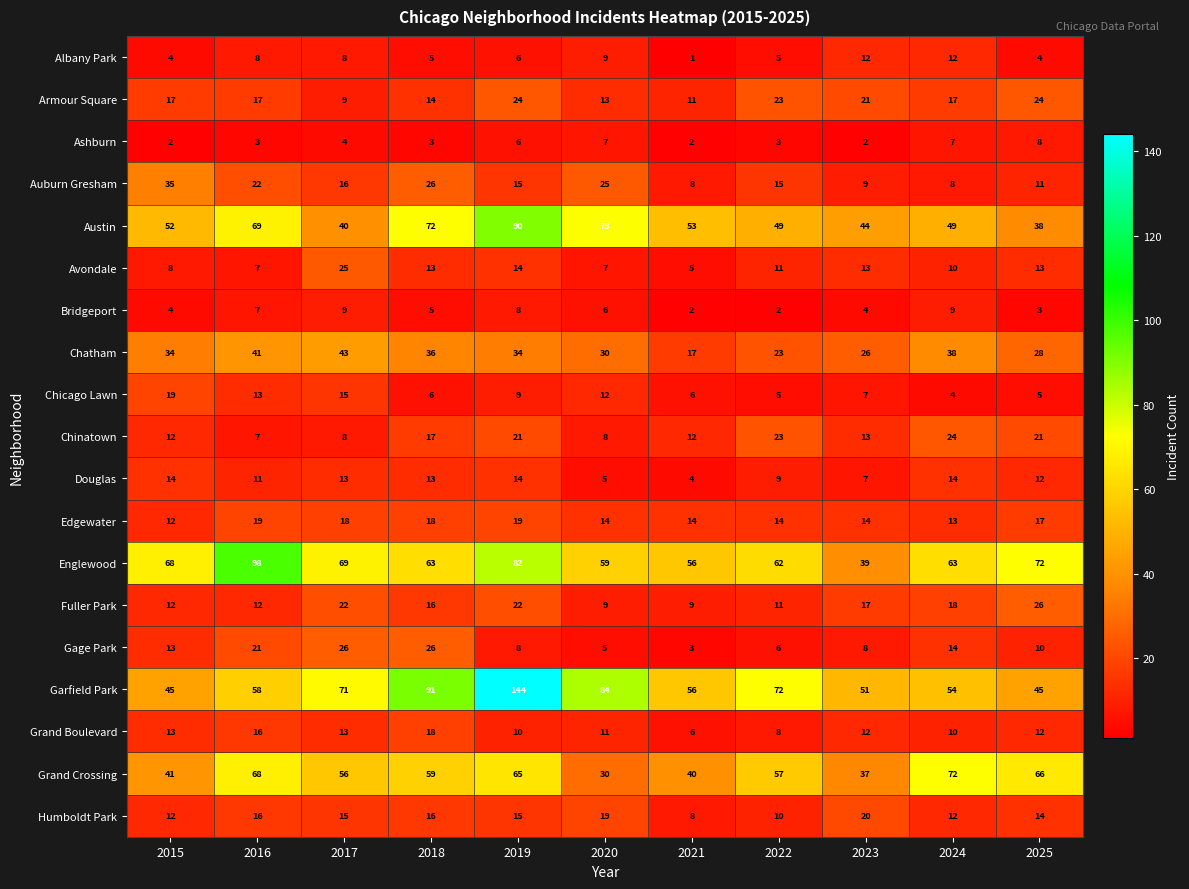

Is it true that Fuller Park equals 22 at 2019?

True